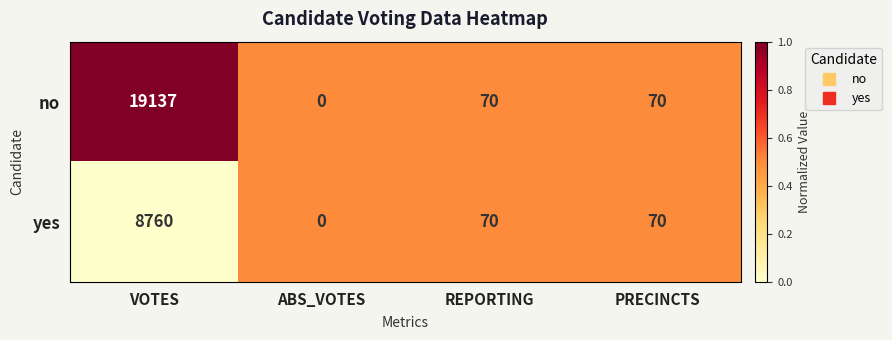

Reading right to left, list all the values displayed in this chart.

no: PRECINCTS=70	REPORTING=70	ABS_VOTES=0	VOTES=19137
yes: PRECINCTS=70	REPORTING=70	ABS_VOTES=0	VOTES=8760